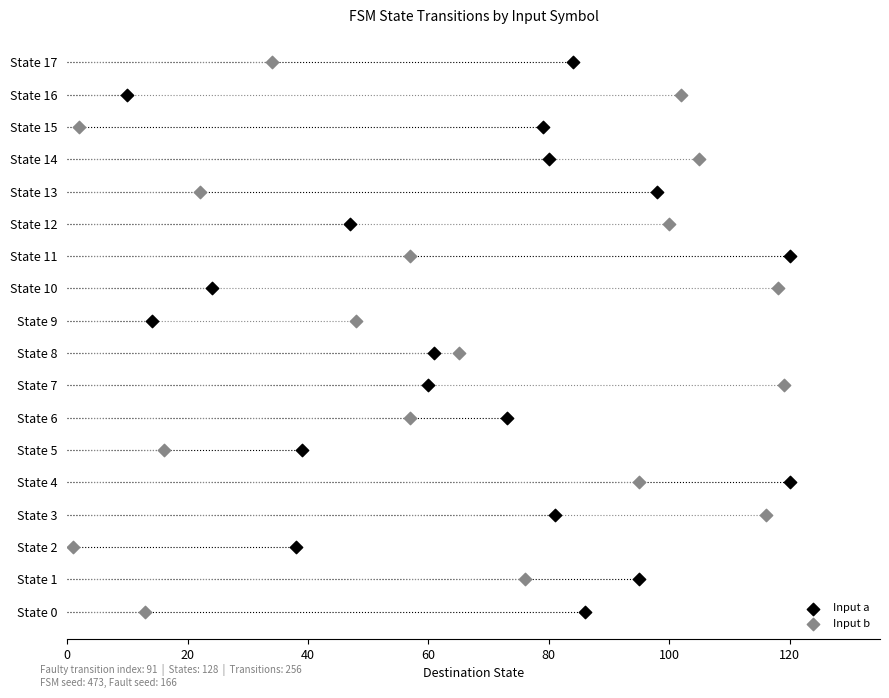

Which series reaches the maximum Y coordinate?

Input a